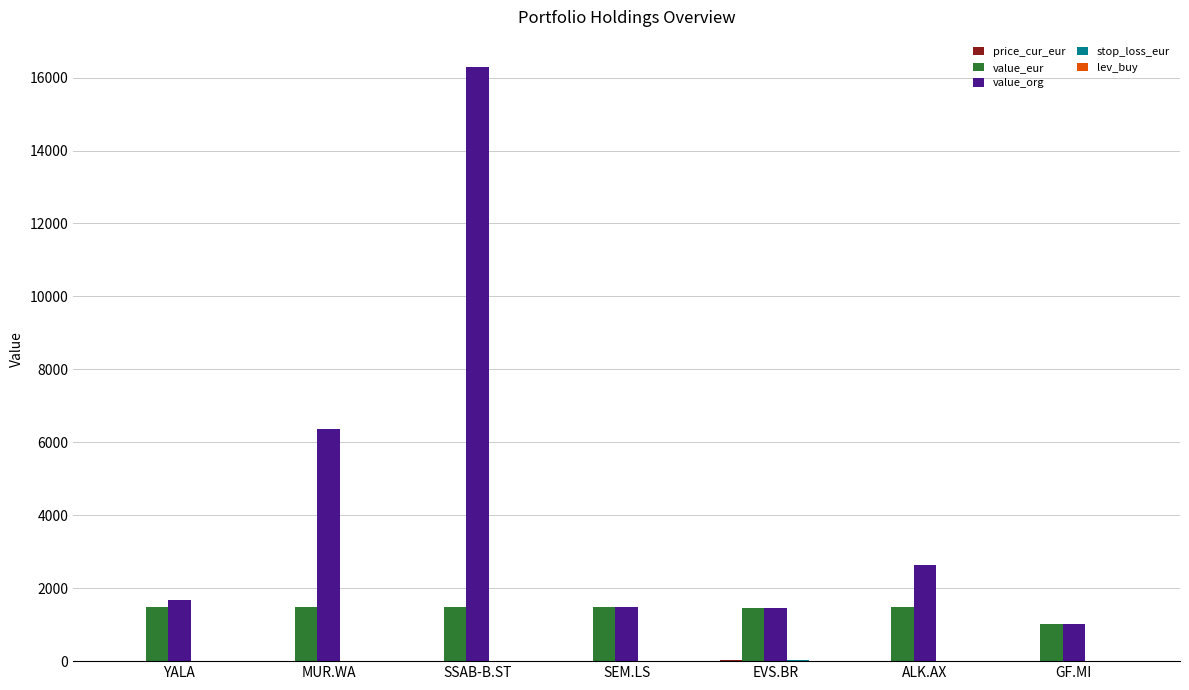

Does the chart contain stacked bars?

No